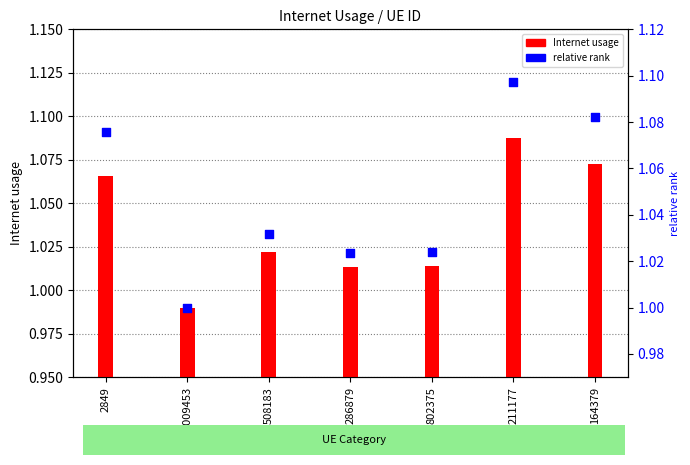

Which series contains the highest Y value?

relative rank